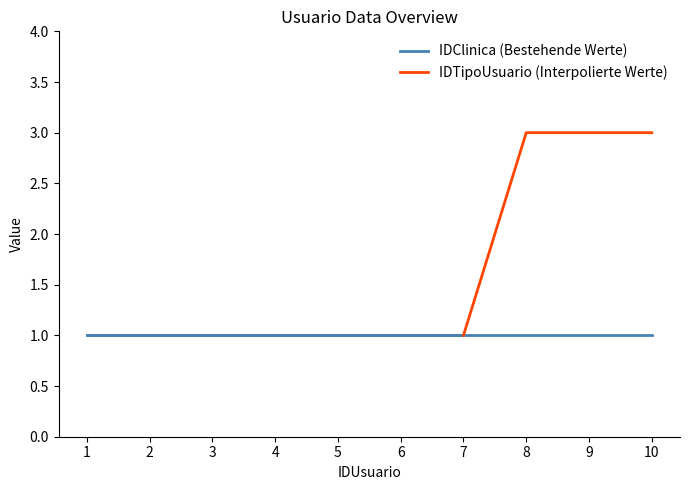

What is the value of the IDTipoUsuario point at the 9th from the left?

3